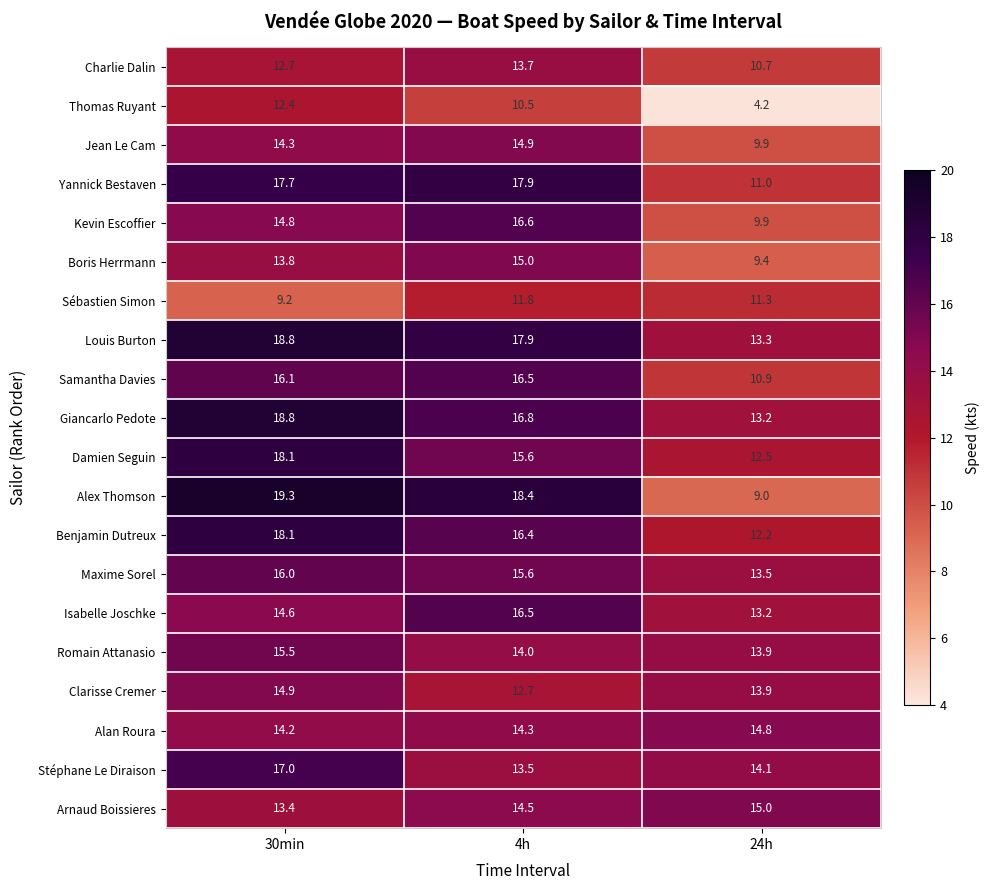

Where is Stéphane Le Diraison nearest to the value 15?

24h